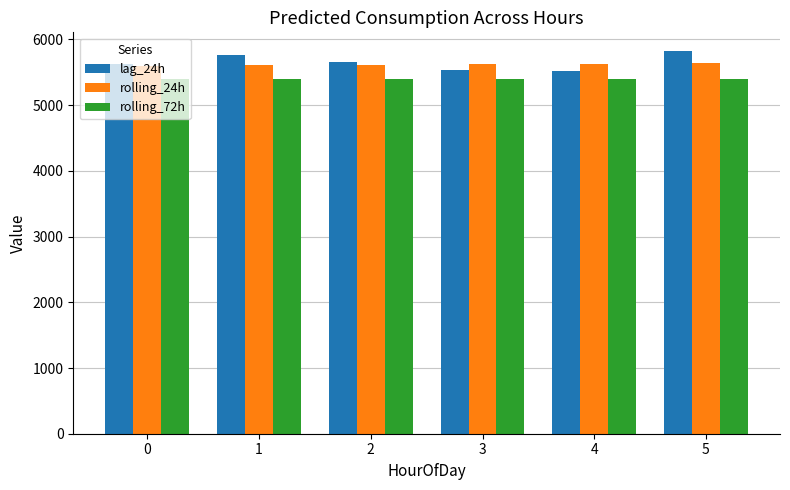

What is the sum of the lag_24h values at 1 and 2?

11427.0